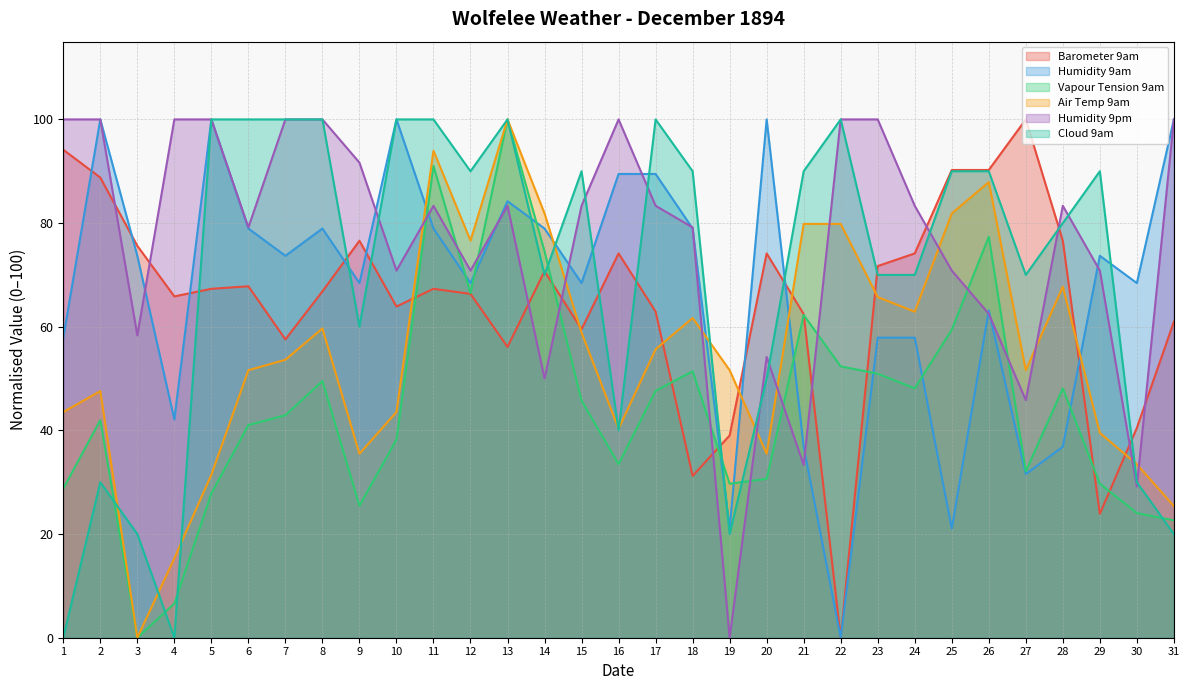

At which category is the sum across all series the highest?

13